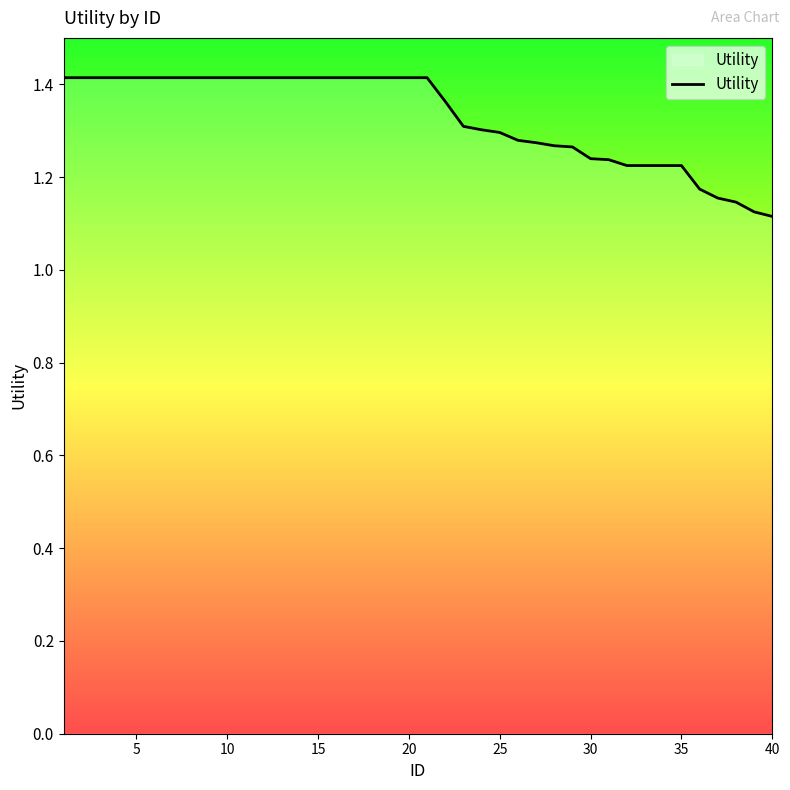

What is the difference between the maximum and minimum values?

0.3